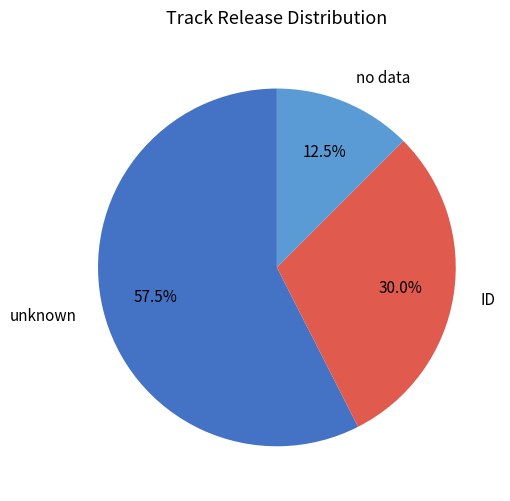

To the nearest percent, what portion does ID represent?

30%